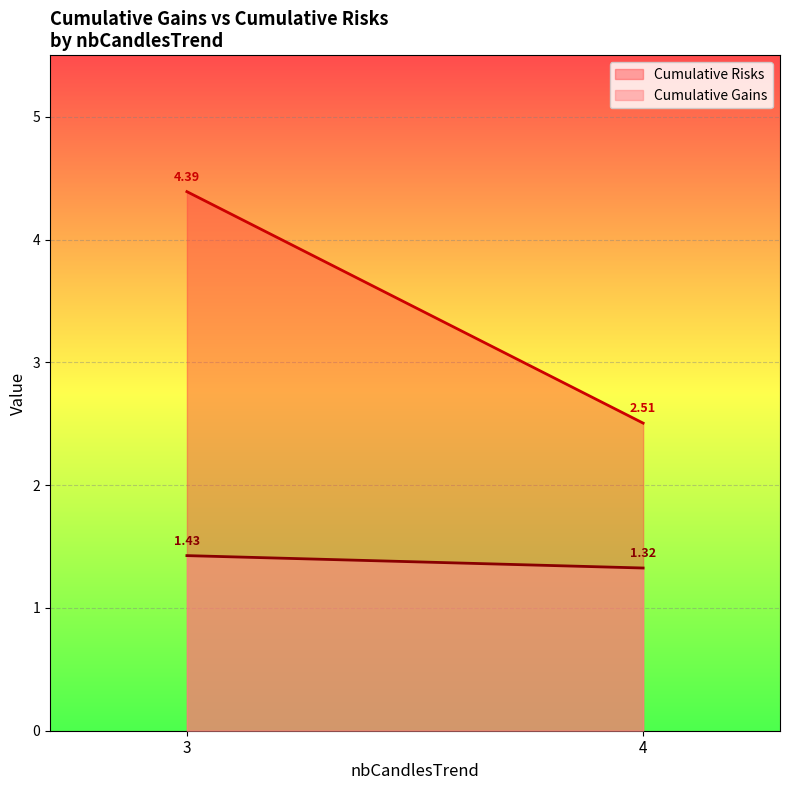

At which category does Cumulative Risks reach its first local valley?

4